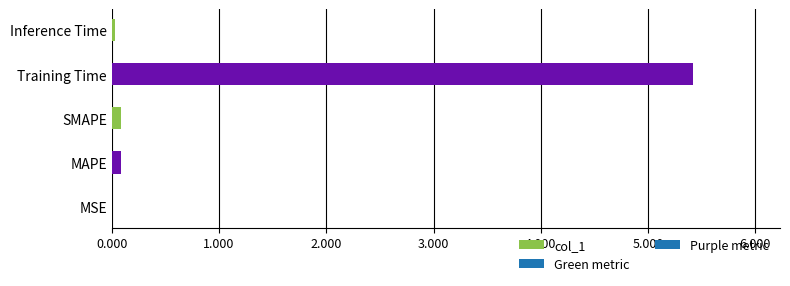

Between Inference Time and Training Time, which is larger?

Training Time